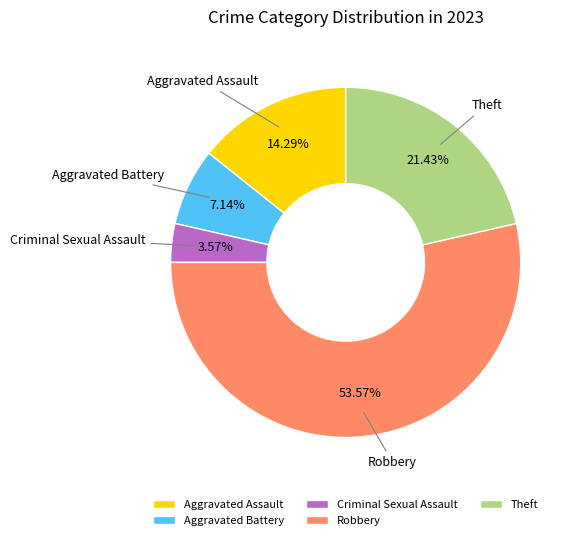

Is it true that Aggravated Battery is 1% of the pie?

False